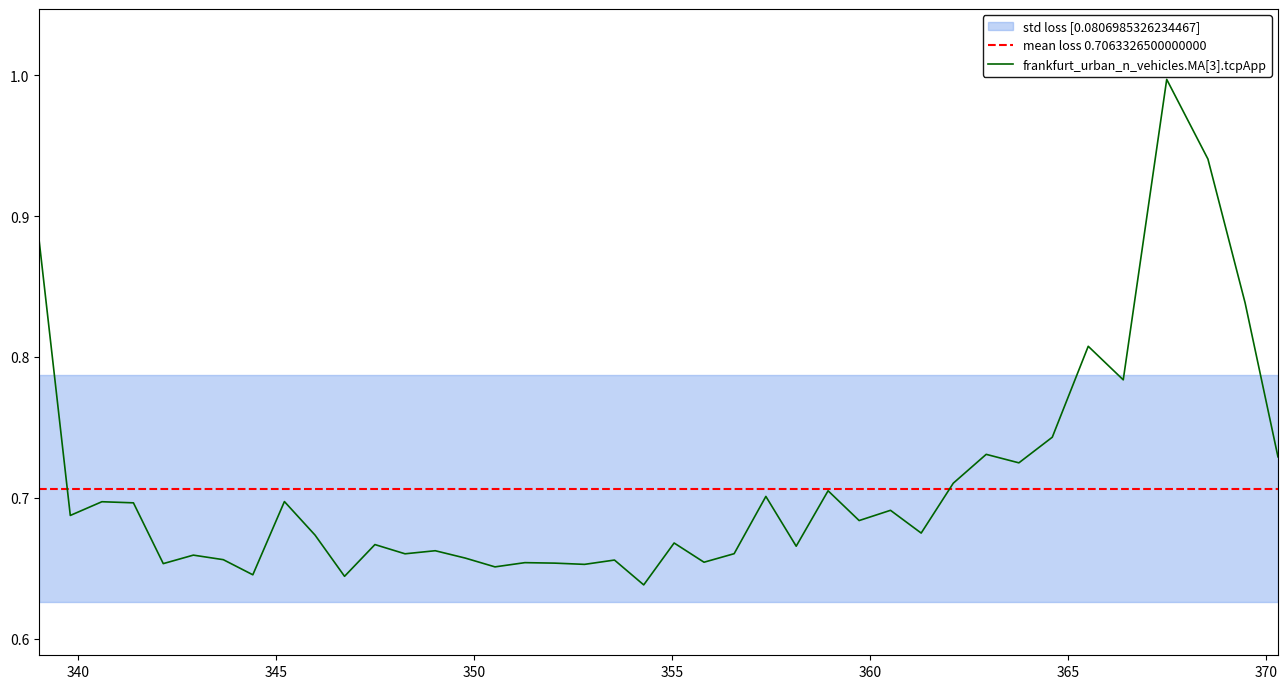

Is this an area chart (filled region under the line)?

No